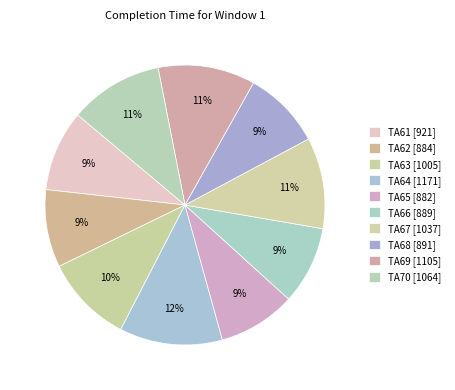

Approximately how many times larger is the value at TA70 compared to TA65?

1.2